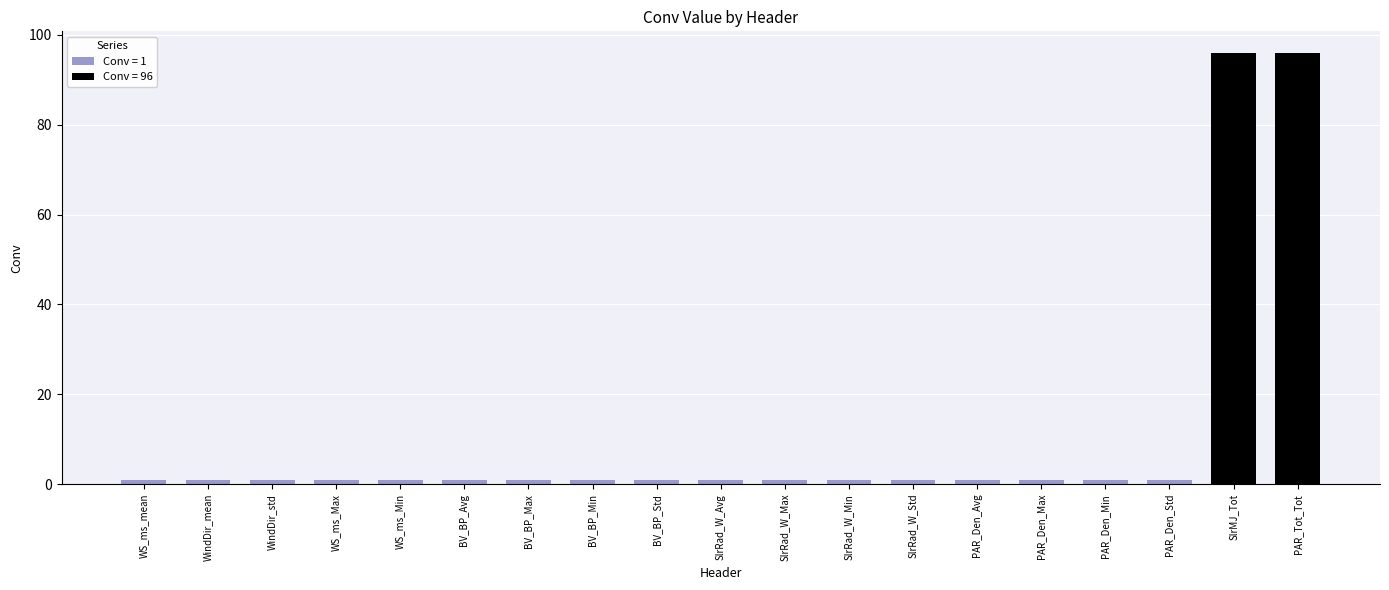

List the labels in order of value, smallest first.

WS_ms_mean, WindDir_mean, WindDir_std, WS_ms_Max, WS_ms_Min, BV_BP_Avg, BV_BP_Max, BV_BP_Min, BV_BP_Std, SlrRad_W_Avg, SlrRad_W_Max, SlrRad_W_Min, SlrRad_W_Std, PAR_Den_Avg, PAR_Den_Max, PAR_Den_Min, PAR_Den_Std, SlrMJ_Tot, PAR_Tot_Tot